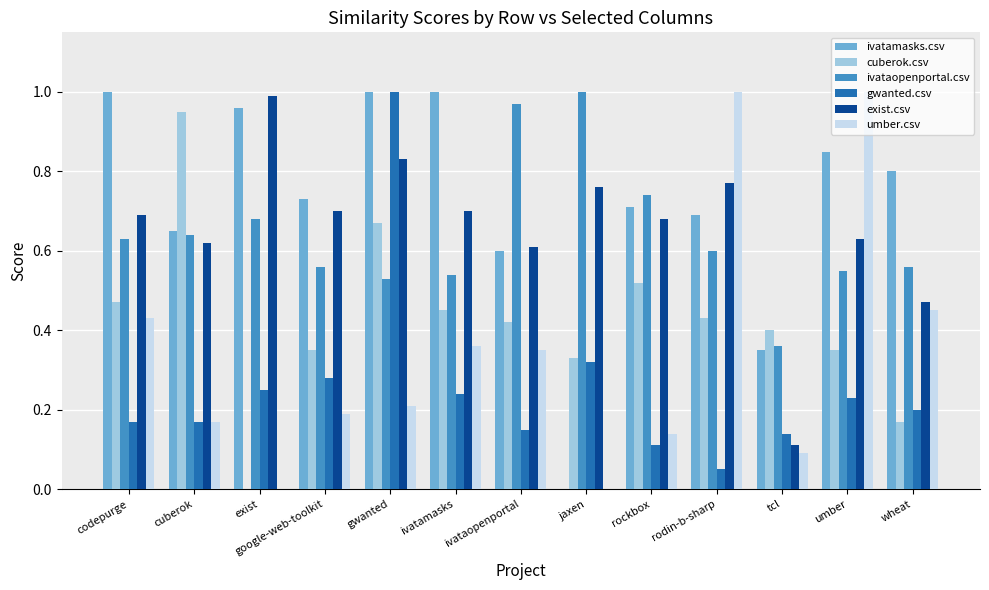

Is it true that exist.csv equals 0.4 at jaxen?

False